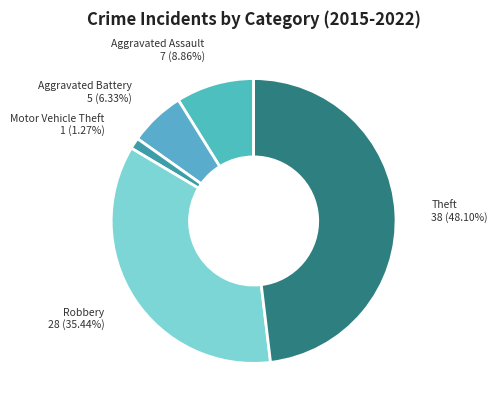

Which has a higher value, Theft or Aggravated Battery?

Theft